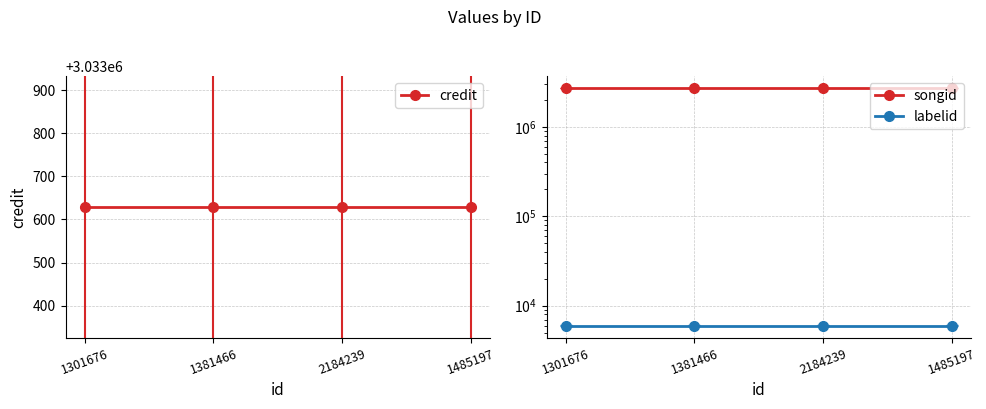

True or false: labelid has more than 1 interior local peaks.

False